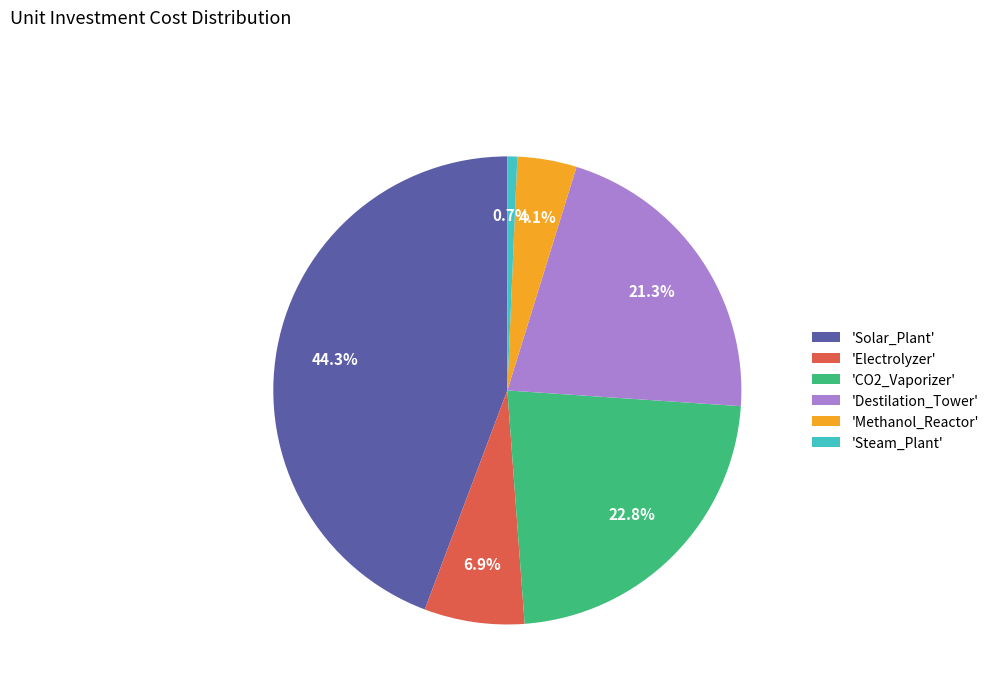

Does any single category account for the majority?

No